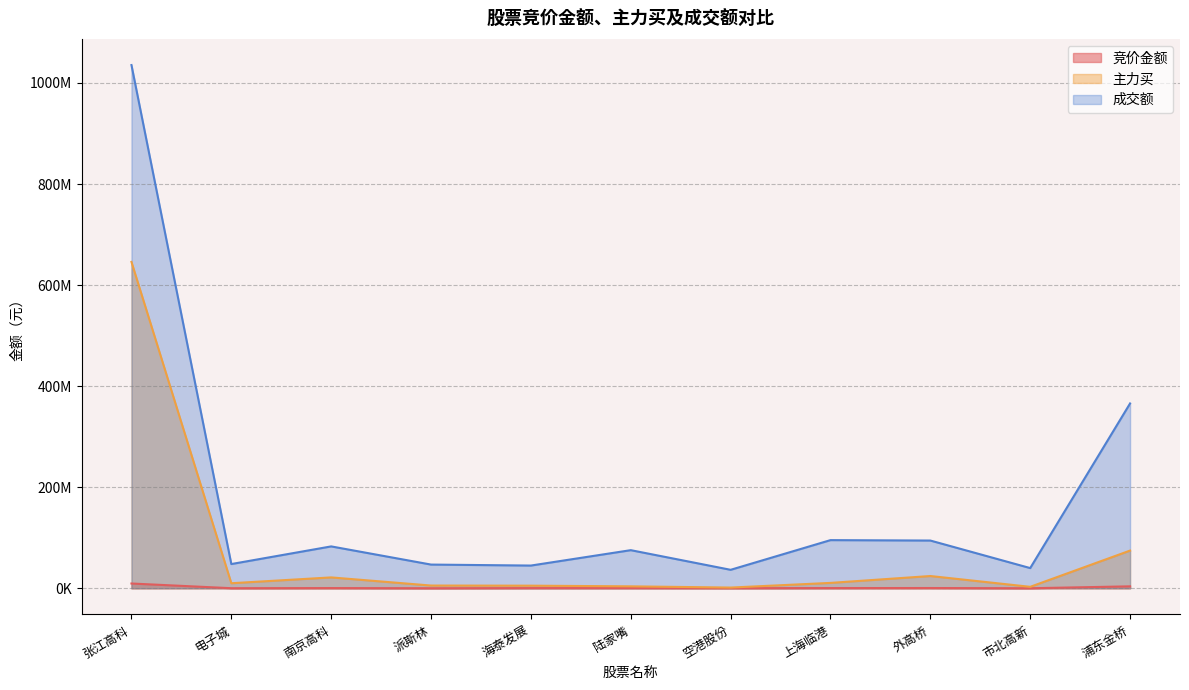

Reading left to right, extract all data points from this chart.

竞价金额: 张江高科=9485370	电子城=191880	南京高科=441966	派斯林=115773	海泰发展=415520	陆家嘴=434148	空港股份=250630	上海临港=452485	外高桥=548910	市北高新=85895	浦东金桥=3880800
主力买: 张江高科=645865574	电子城=10038289	南京高科=21555076	派斯林=5456162	海泰发展=5194711	陆家嘴=3882328	空港股份=1458854	上海临港=10688664	外高桥=24300243	市北高新=2923599	浦东金桥=74650682
成交额: 张江高科=1035449967	电子城=47989338	南京高科=82913029	派斯林=46950694	海泰发展=45010803	陆家嘴=75468544	空港股份=36596770	上海临港=95340970	外高桥=94500973	市北高新=40012901	浦东金桥=365795790